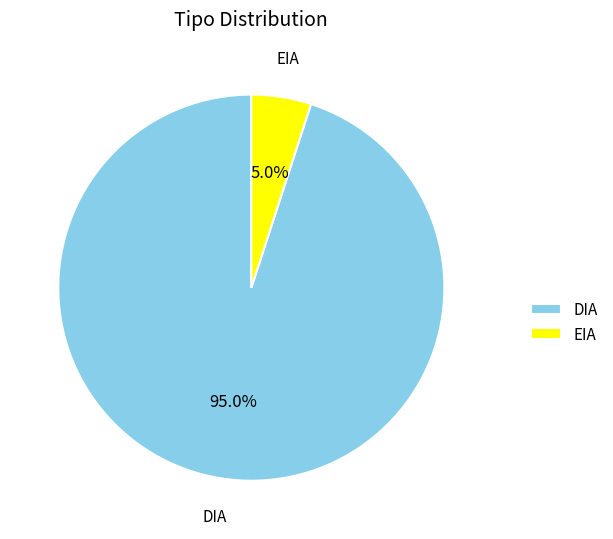

To the nearest percent, what is the difference between the EIA and DIA slice percentages?

90%